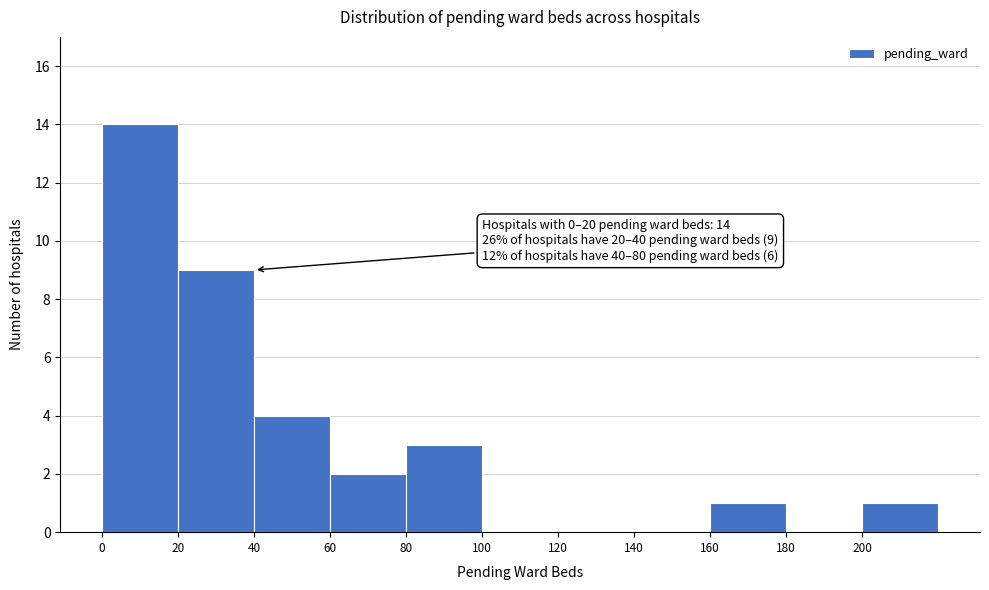

Which range on the x-axis has the tallest bar?

0 to 20